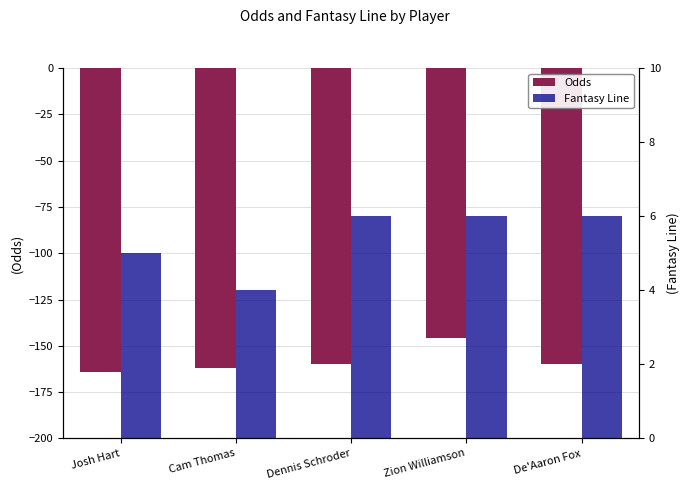

At which category does the chart reach its peak across all series?

Dennis Schroder